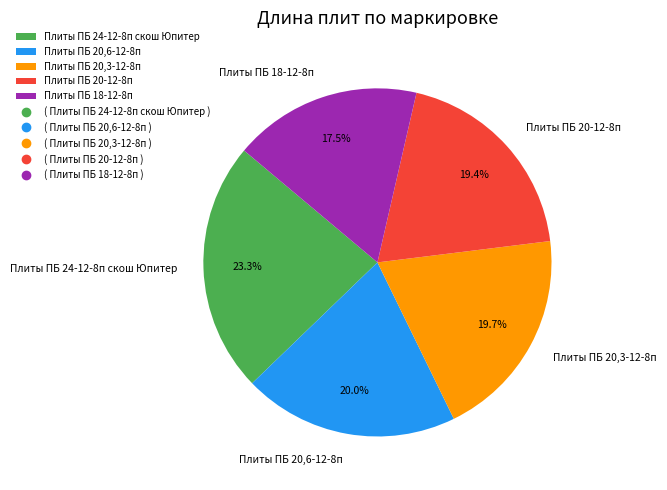

To the nearest percent, what percentage of the pie is Плиты ПБ 20,3-12-8п?

20%